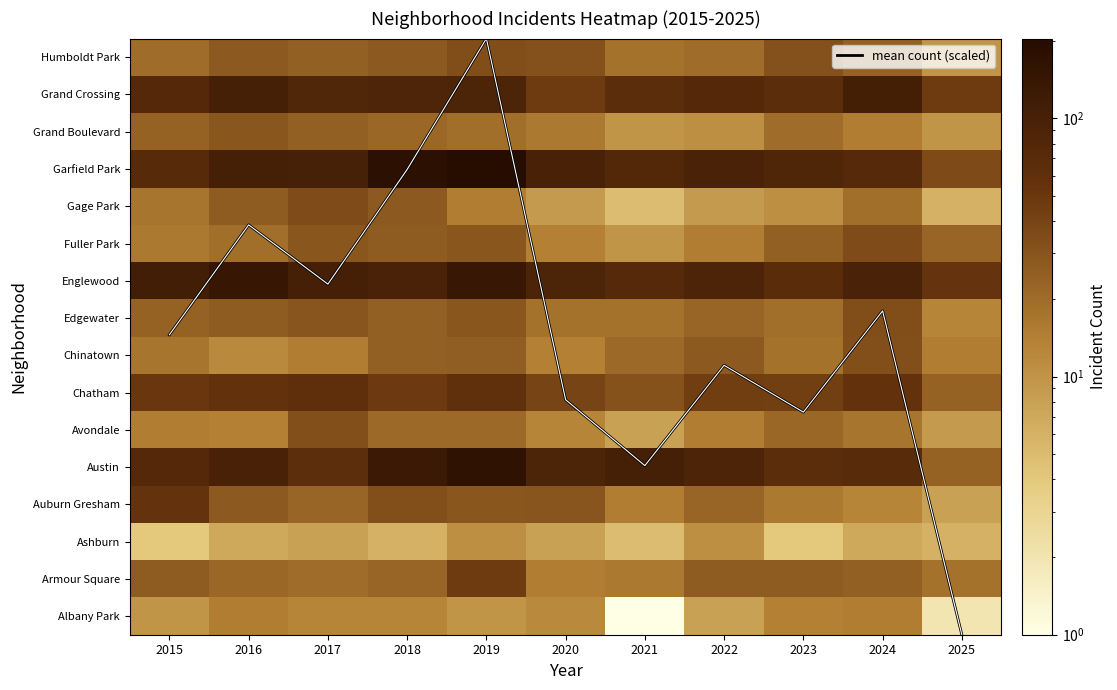

What is the lowest value of the Humboldt Park series?

10.0